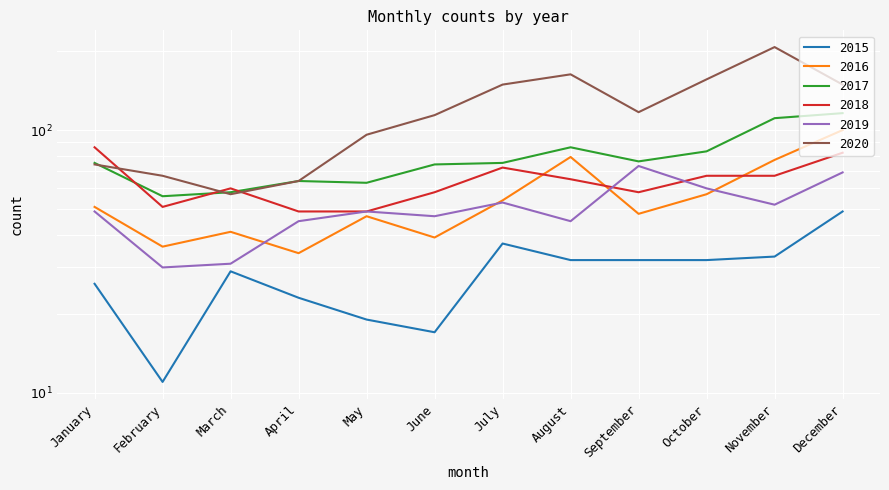

Read the 2017 value at April.

64